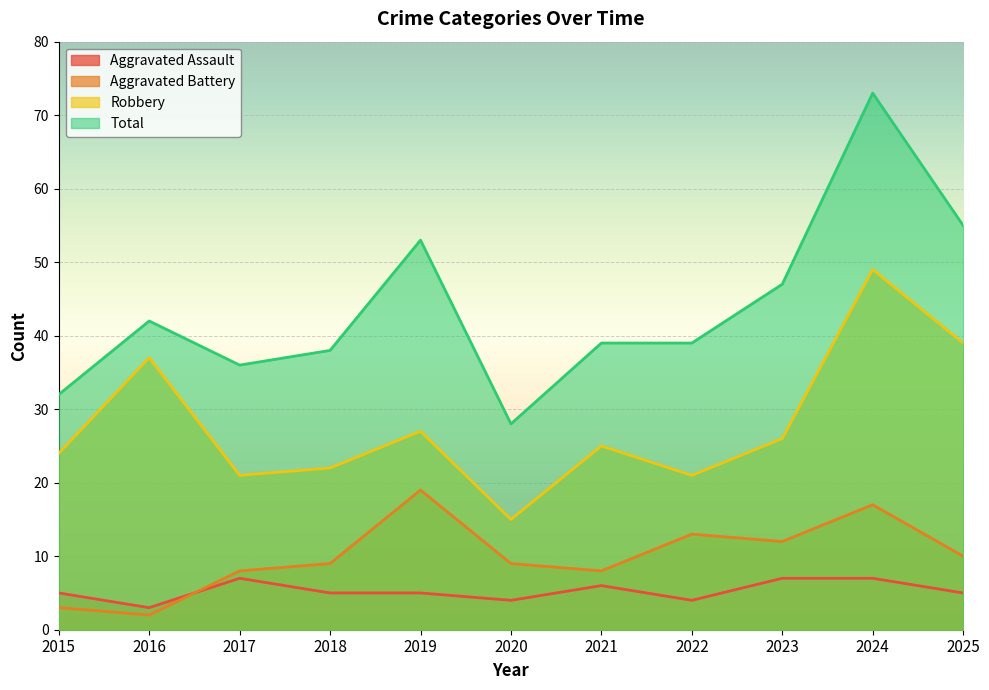

What is the difference between the second highest and minimum values in the Aggravated Battery series?

15